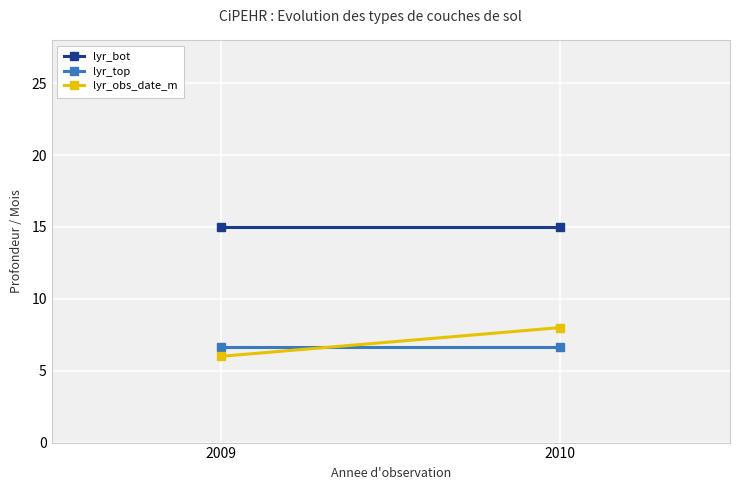

Reading left to right, transcribe all the data shown in this chart.

lyr_bot: 2009=15.0	2010=15.0
lyr_top: 2009=6.7	2010=6.7
lyr_obs_date_m: 2009=6.0	2010=8.0